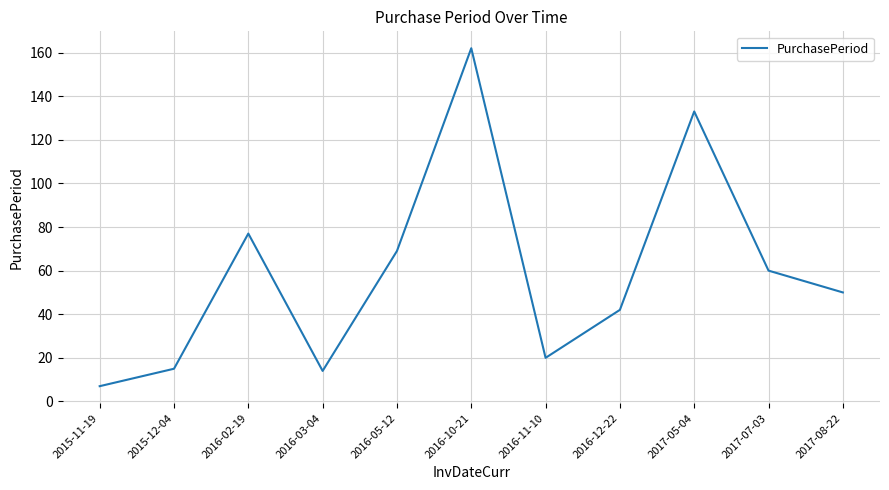

The chart shows a value of 228 at 2016-10-21. True or false?

False